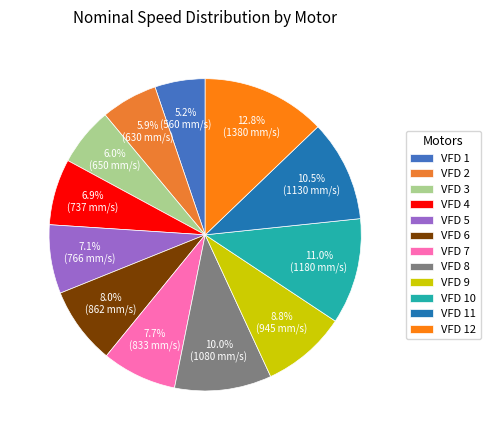

How many slices are in this pie chart?

12